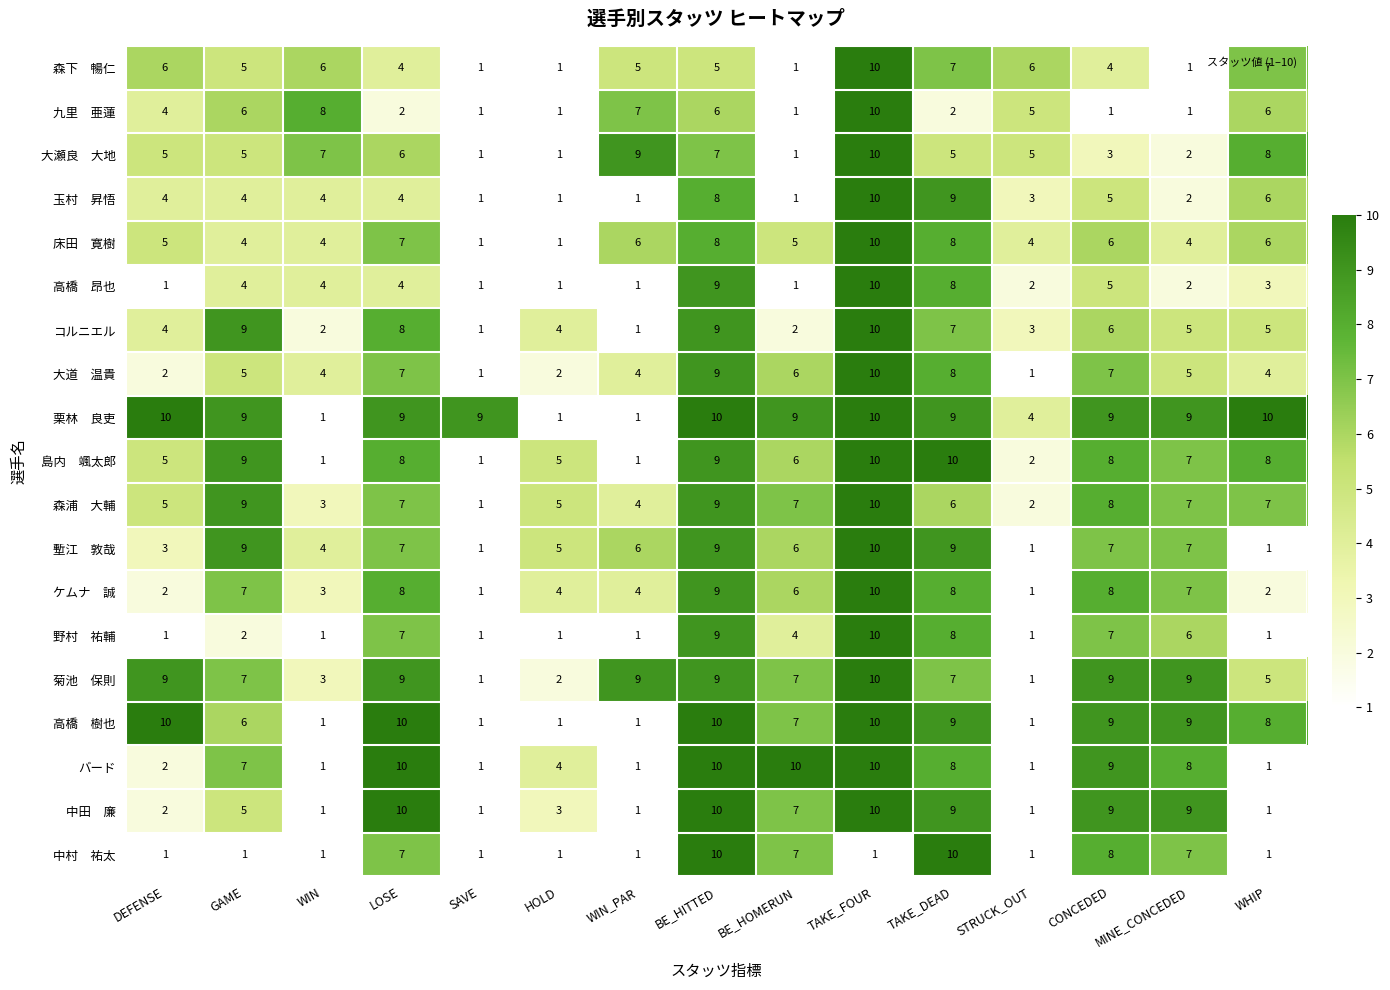

What is the approximate value of コルニエル at DEFENSE?

4